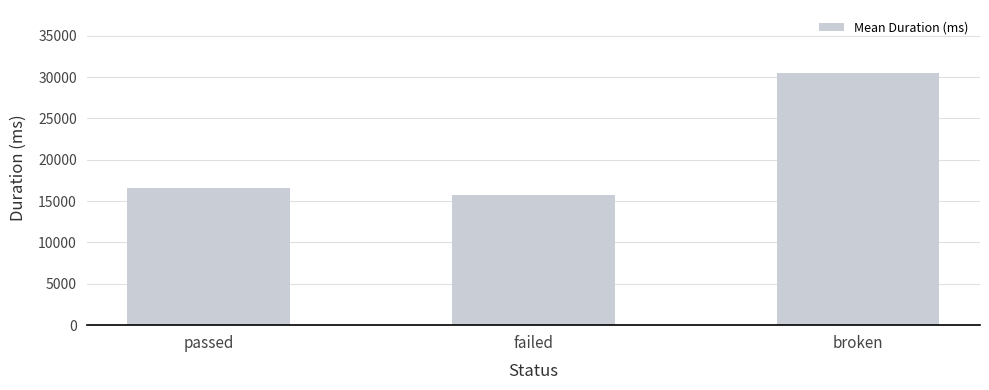

What is the value of the 3rd bar from the left?

30498